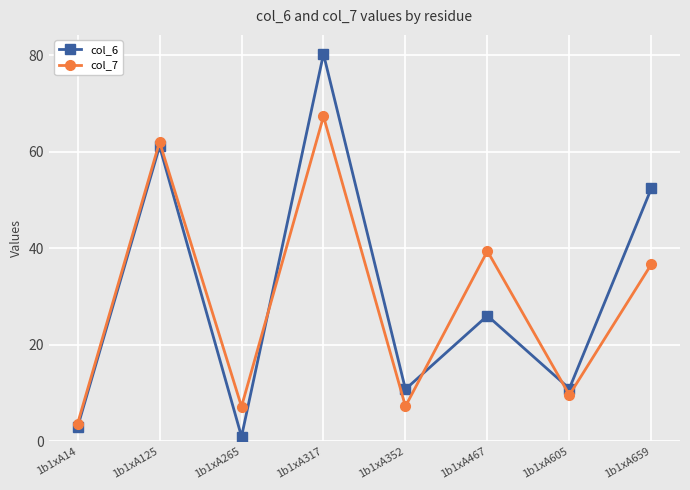

Which category has the highest value across all series?

1b1xA317